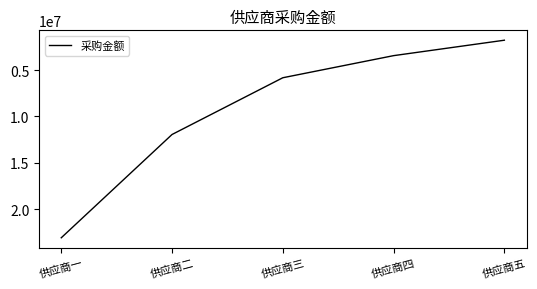

List the labels in order of value, smallest first.

供应商五, 供应商四, 供应商三, 供应商二, 供应商一